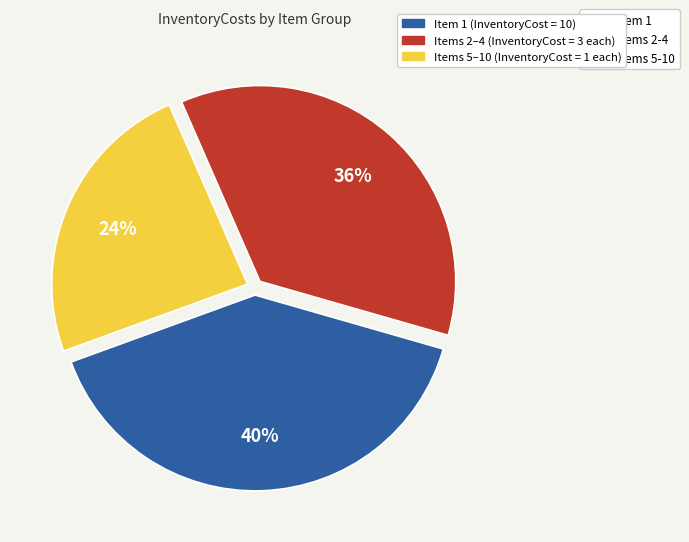

Count the number of slices in the pie.

3